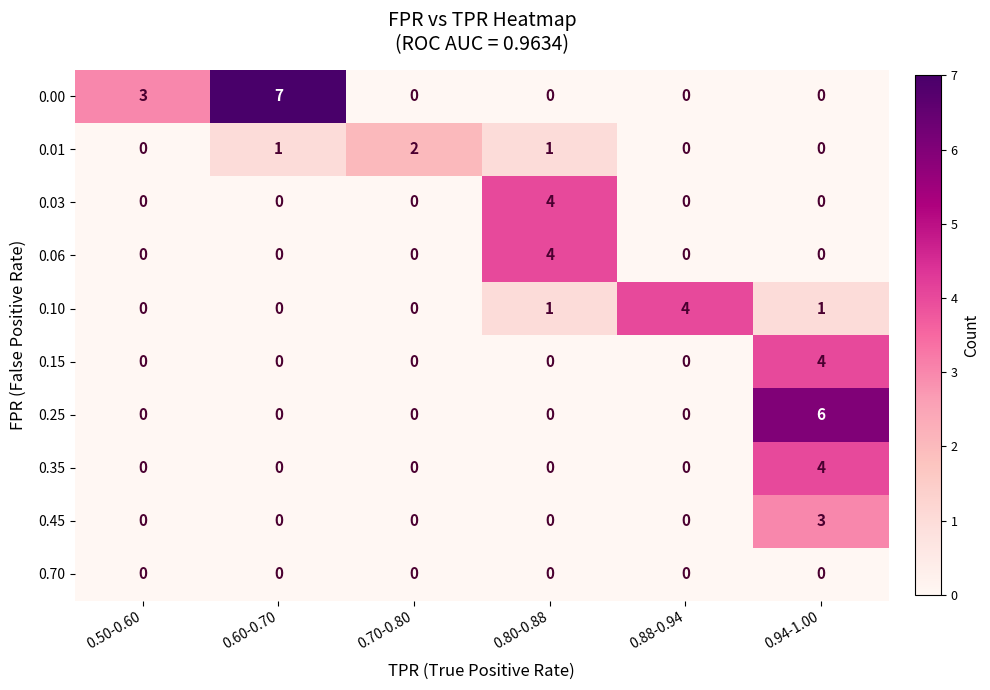

What is the sum of all 0.03 values?

4